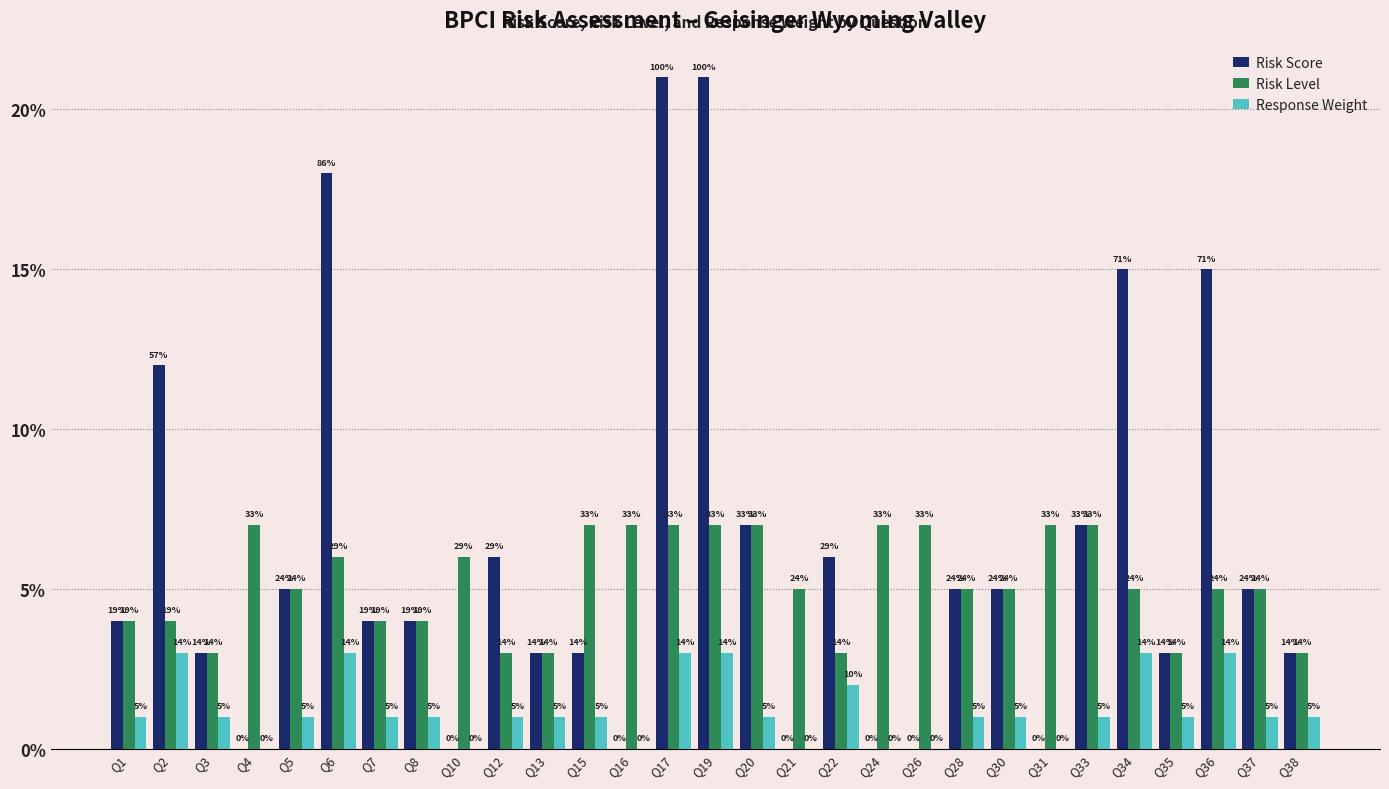

Rank the series by their average value, from highest to lowest.

Risk Score, Risk Level, Response Weight